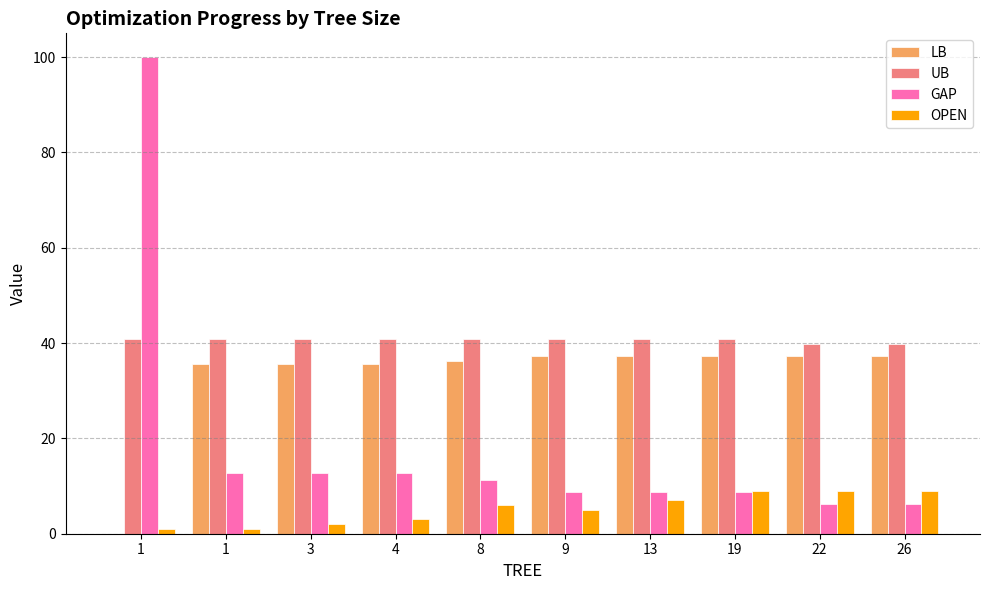

List the series in order of their peak value, highest first.

GAP, UB, LB, OPEN